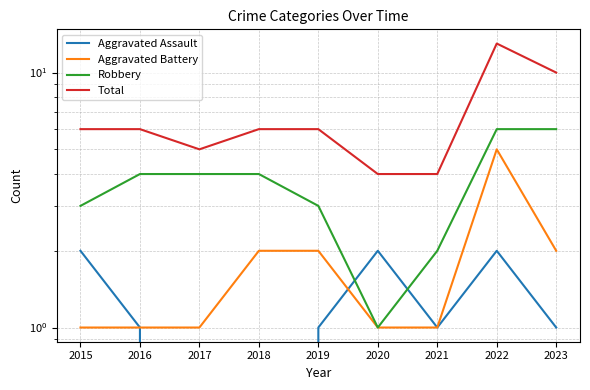

How many interior local peaks does the Aggravated Assault series have?

2